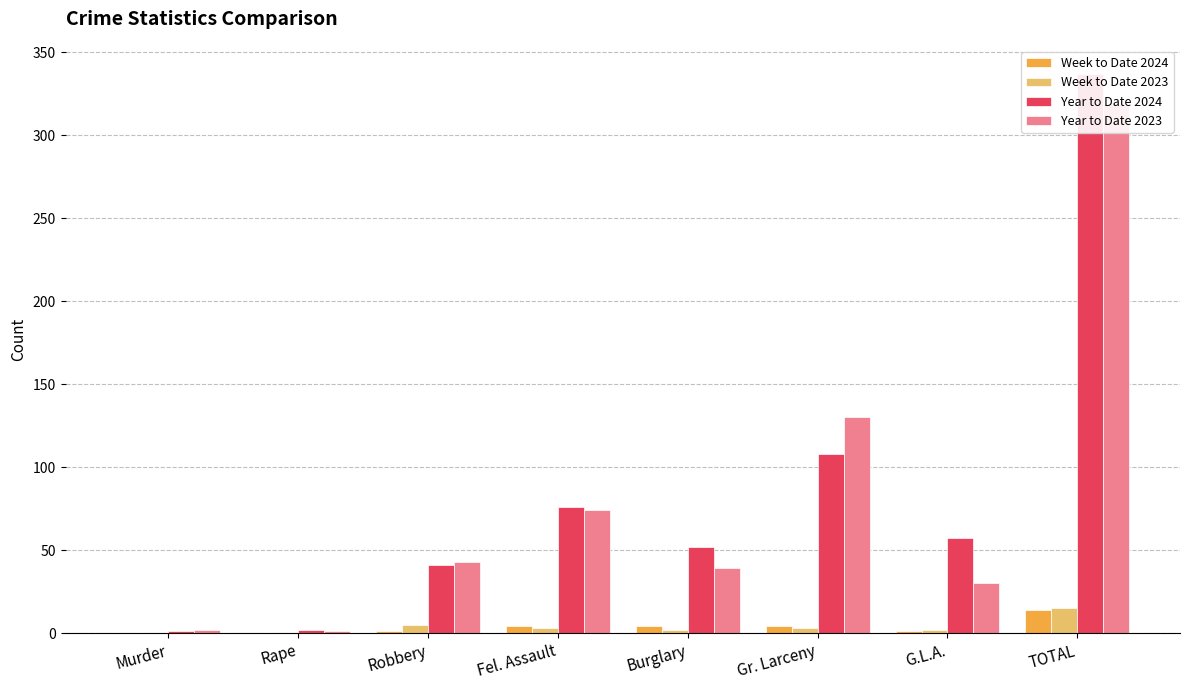

What is the label of the 7th bar from the left?

G.L.A.